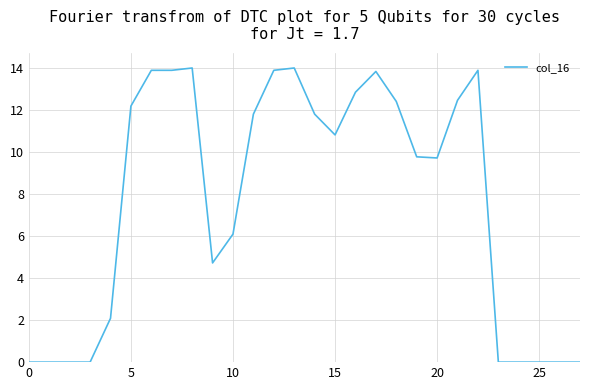

What is the greatest value displayed?

14.0